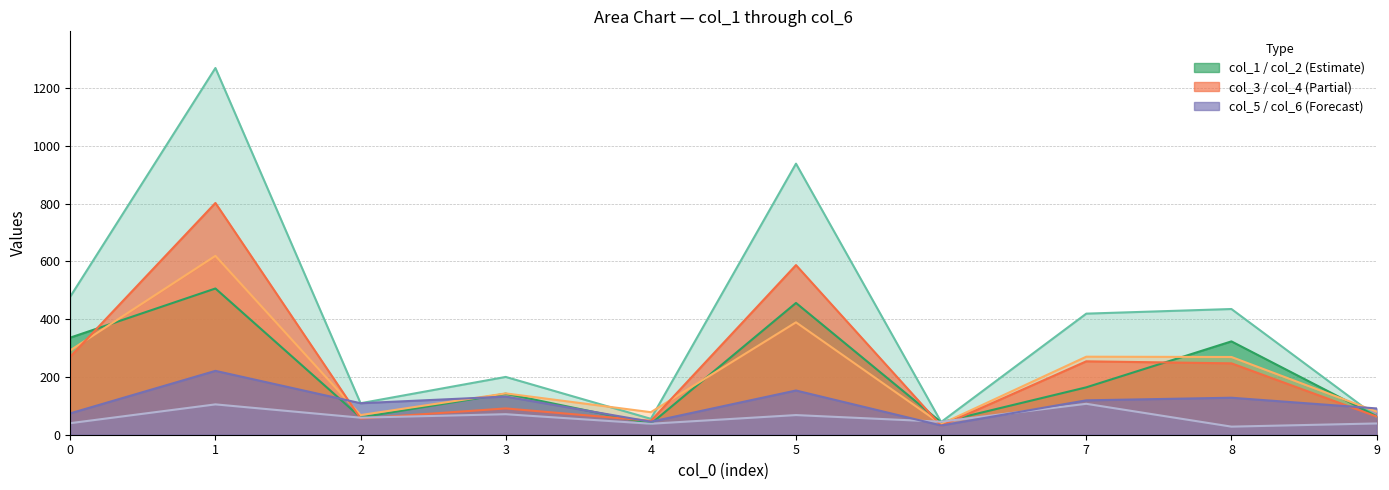

Reading left to right, extract all data points from this chart.

col_1: 0=336	1=506	2=60	3=142	4=38	5=456	6=43	7=164	8=323	9=64
col_2: 0=478	1=1269	2=109	3=200	4=55	5=938	6=44	7=419	8=435	9=62
col_3: 0=270	1=802	2=56	3=91	4=48	5=587	6=31	7=254	8=247	9=63
col_4: 0=292	1=619	2=68	3=143	4=78	5=389	6=37	7=270	8=269	9=80
col_5: 0=74	1=221	2=109	3=132	4=45	5=153	6=32	7=119	8=128	9=91
col_6: 0=40	1=105	2=59	3=71	4=38	5=68	6=45	7=107	8=28	9=39